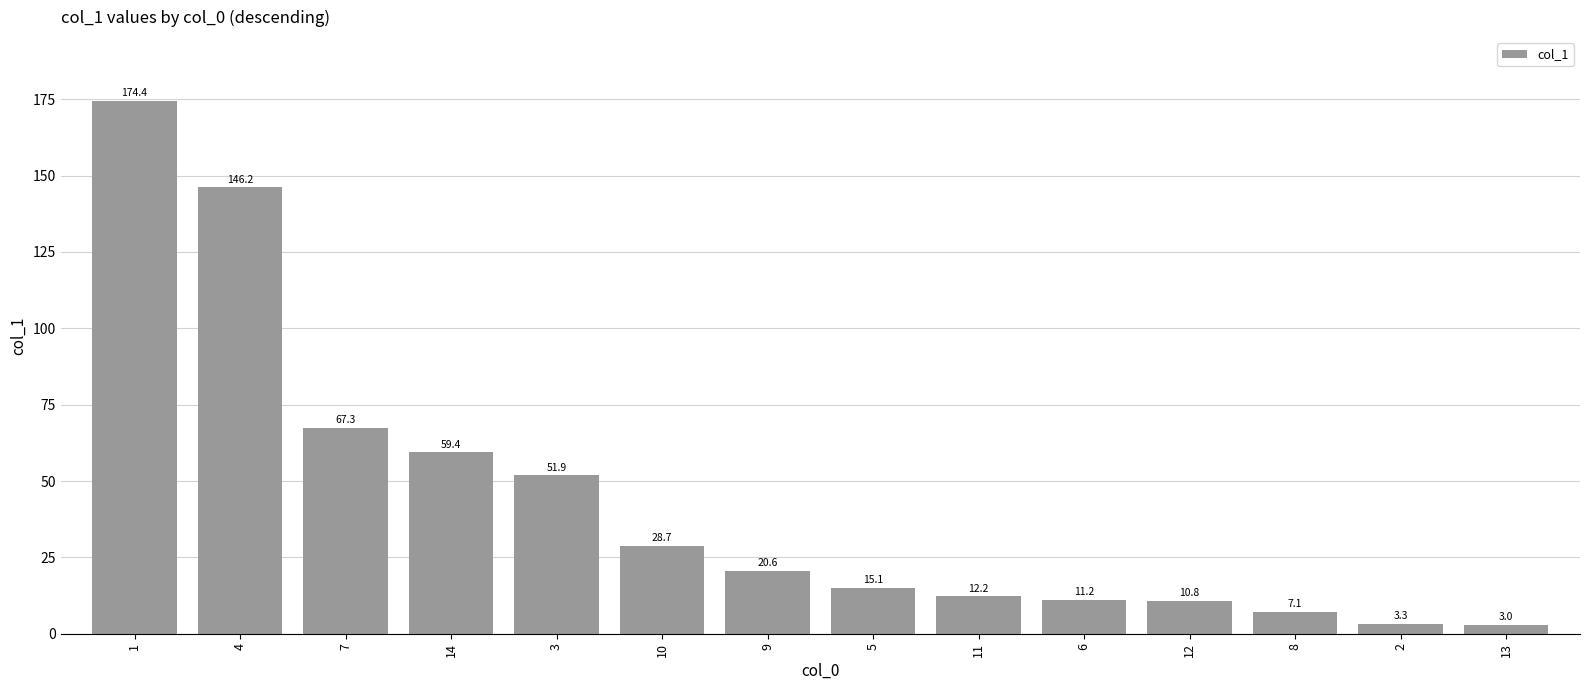

What position from the left is 2?

13